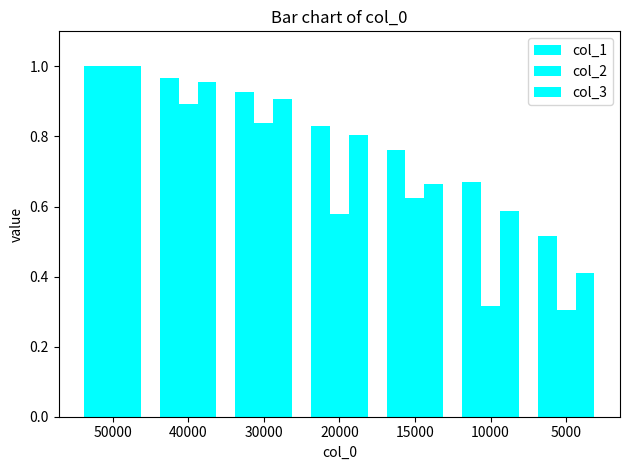

Count the number of data series in this chart.

3